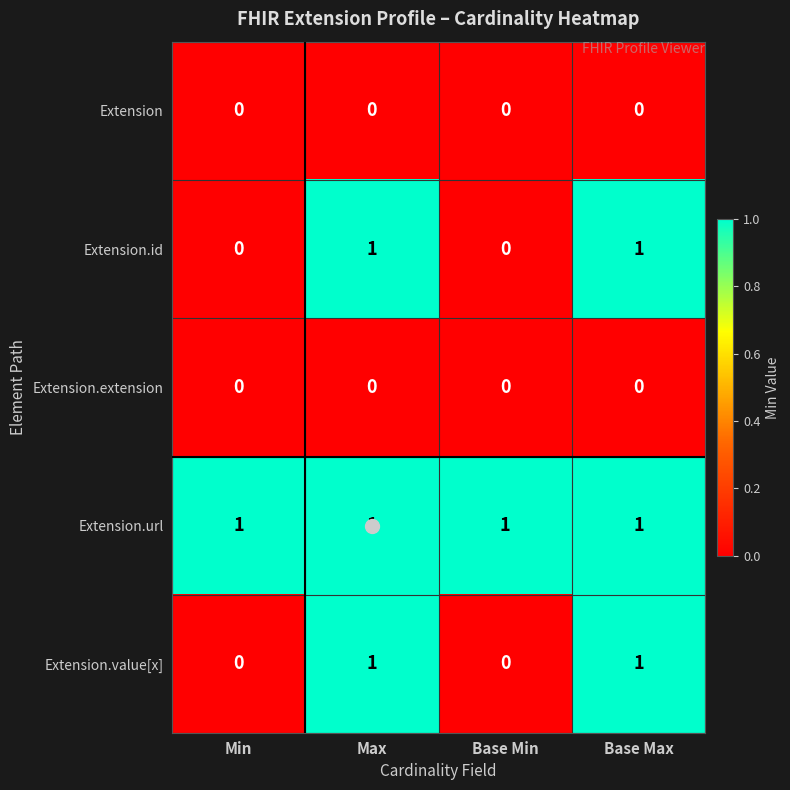

At how many categories does at least one series exceed 0?

4